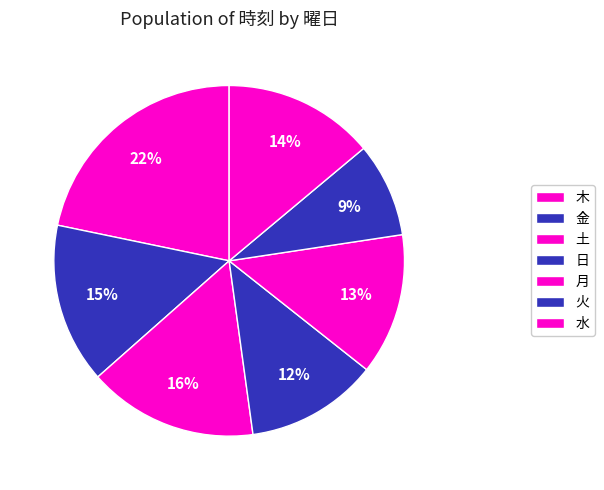

How many slices are in this pie chart?

7